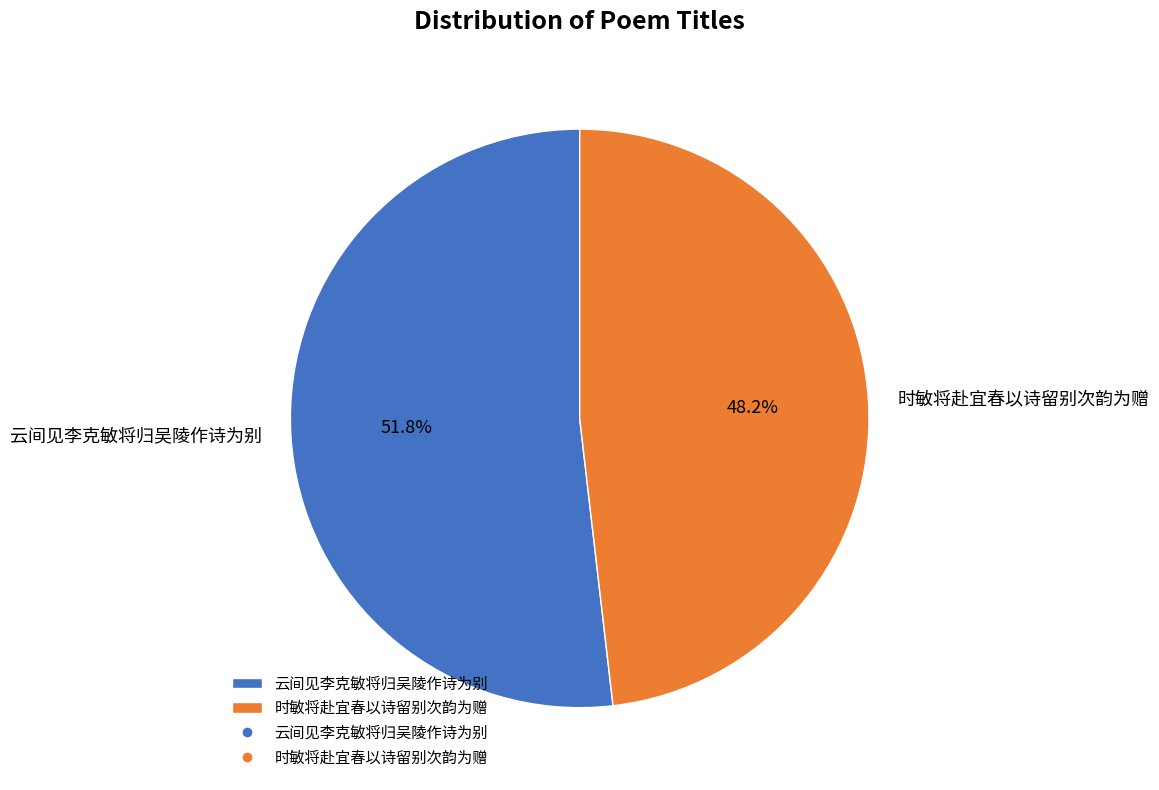

To the nearest percent, what percentage of the pie is 时敏将赴宜春以诗留别次韵为赠?

48%